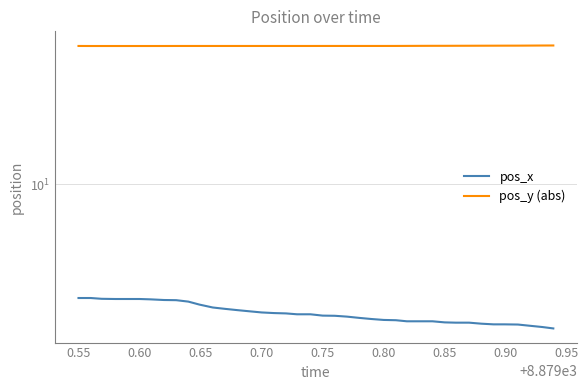

What value does the pos_y (abs) series have at 0.95?

70.0